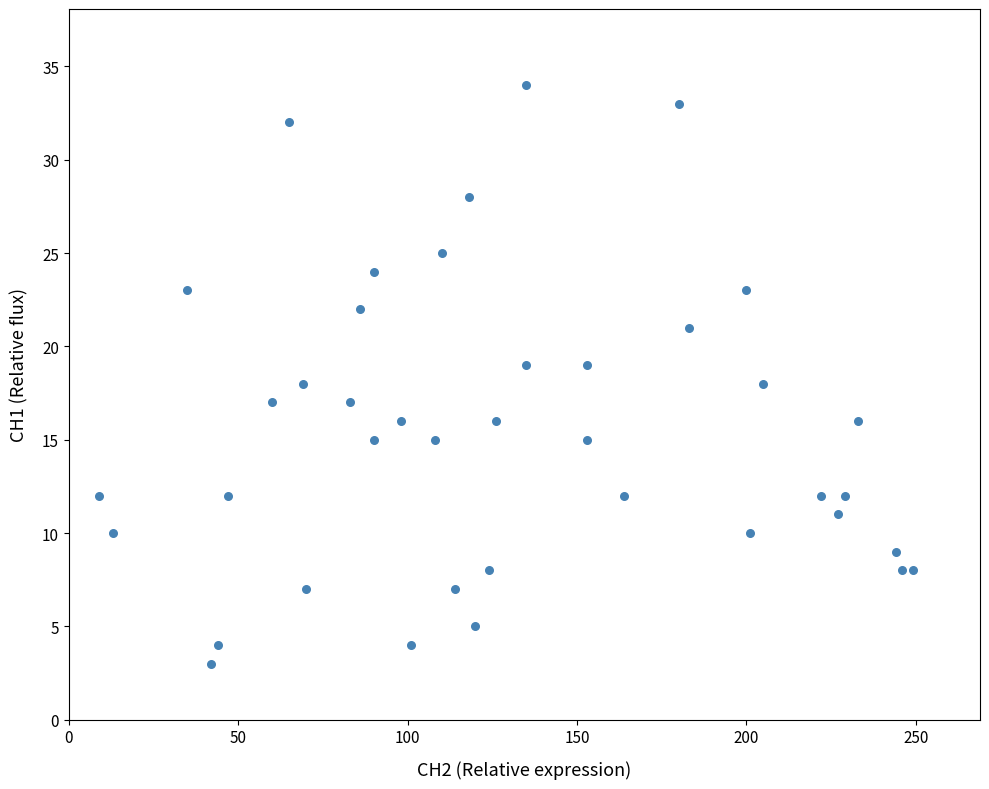

What is the range of Y values (max minus min)?

31